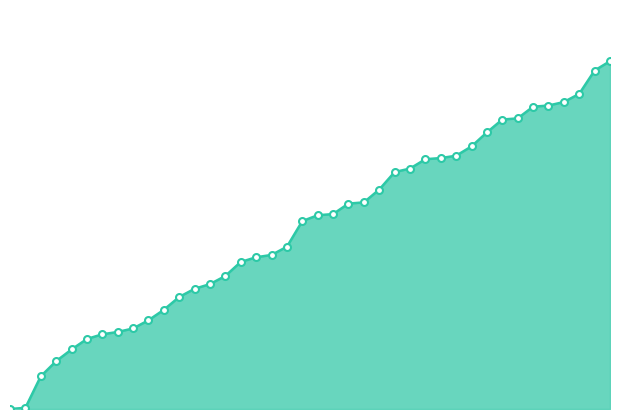

Does the chart have visible grid lines?

No